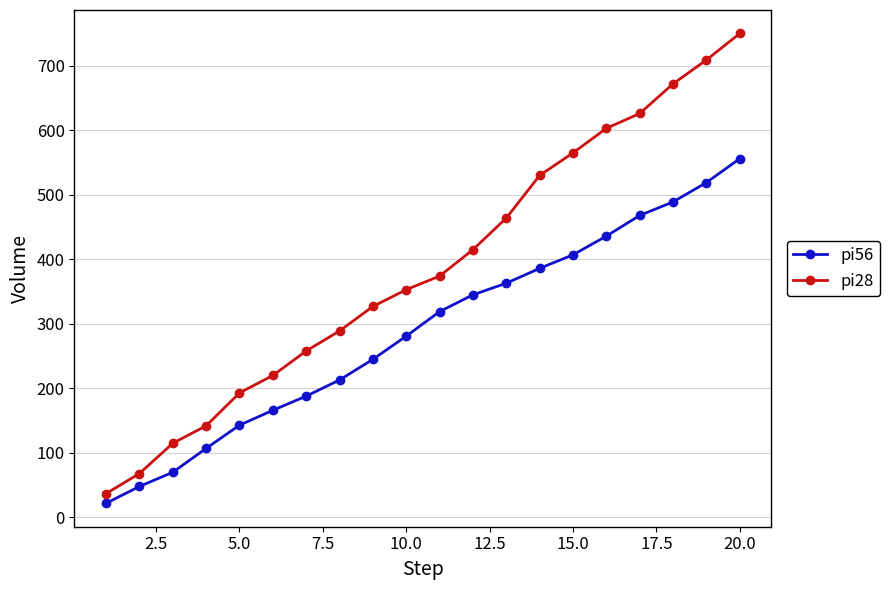

List the series in order of their overall mean, lowest first.

pi56, pi28